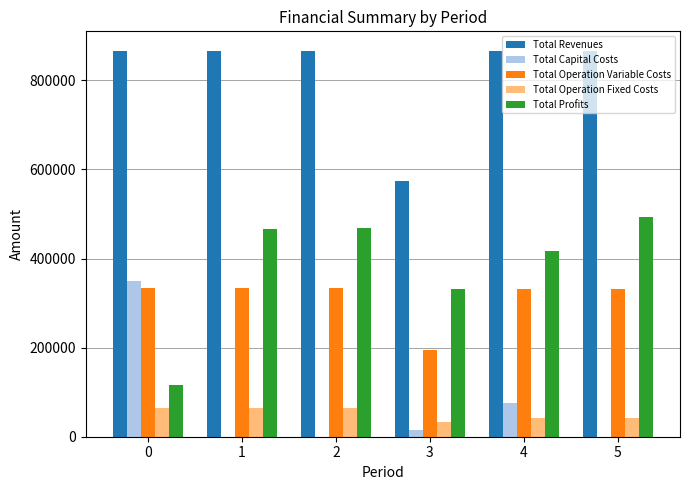

Which series has the largest total across all categories?

Total Revenues